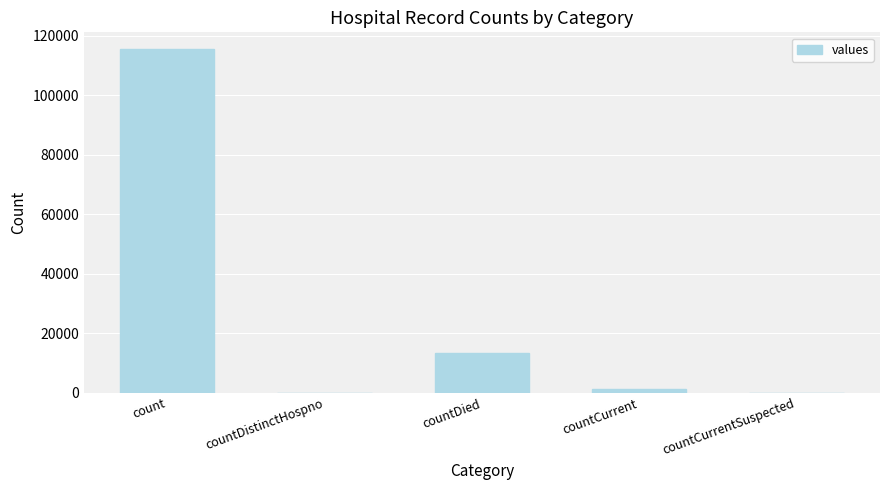

The chart shows a value of -40083 at countCurrentSuspected. True or false?

False